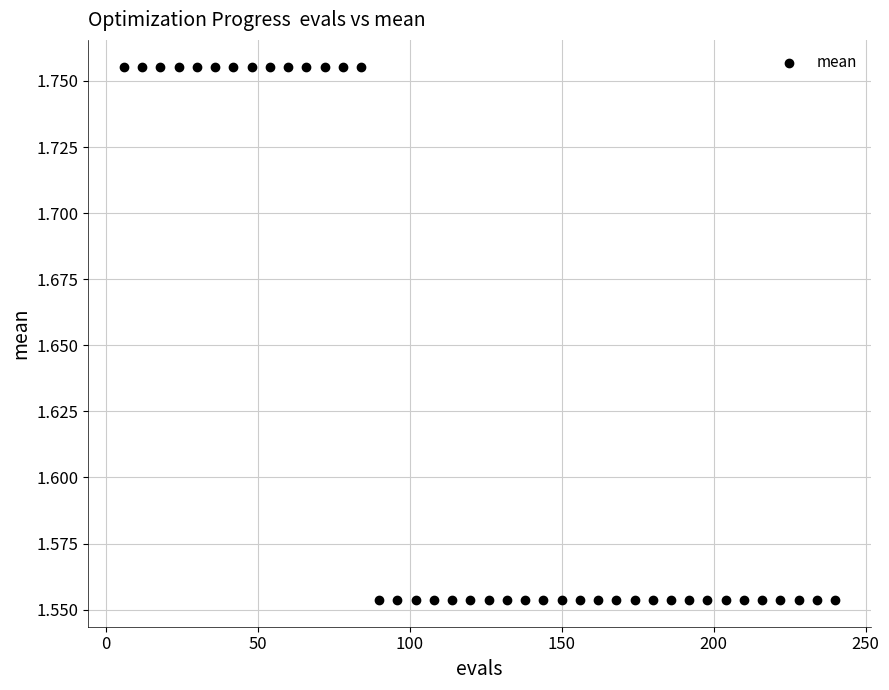

What is the range of X values (max minus min)?

234.0